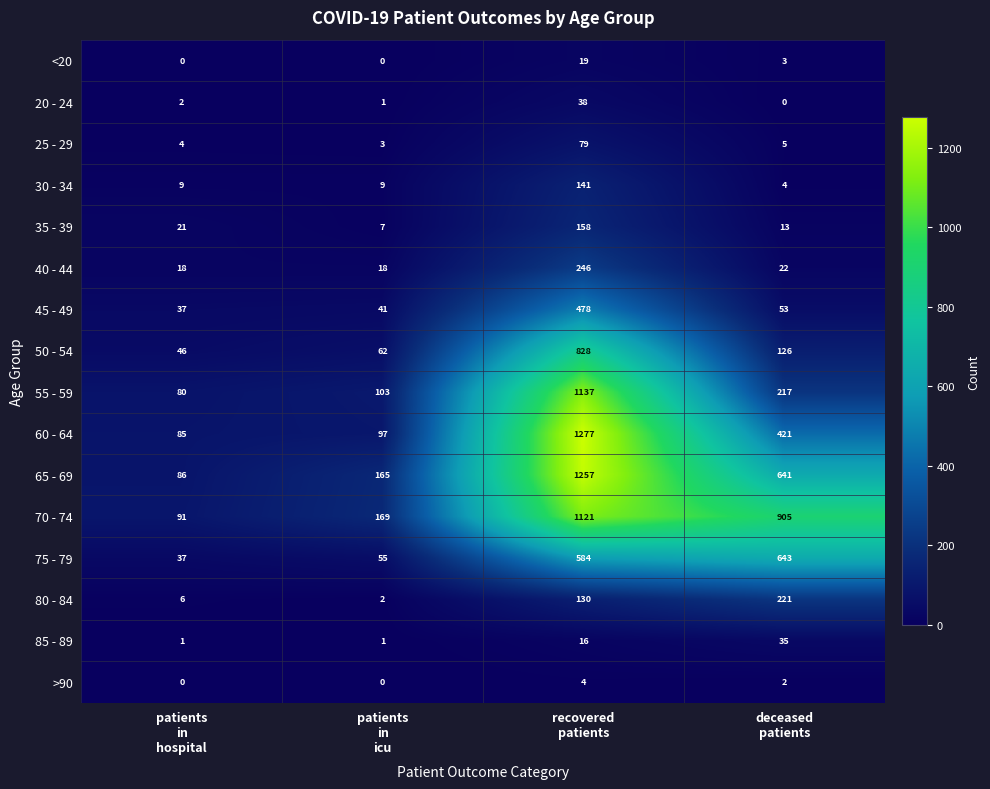

How many values in 20 - 24 are above zero?

3